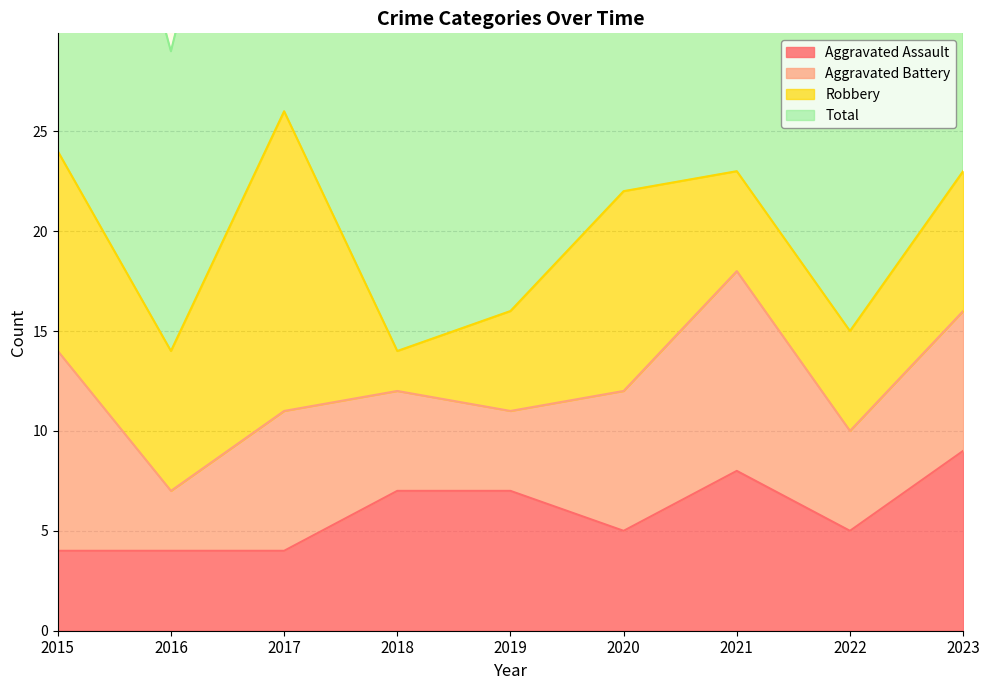

Between 2015 and 2018, which series saw the biggest shift?

Total